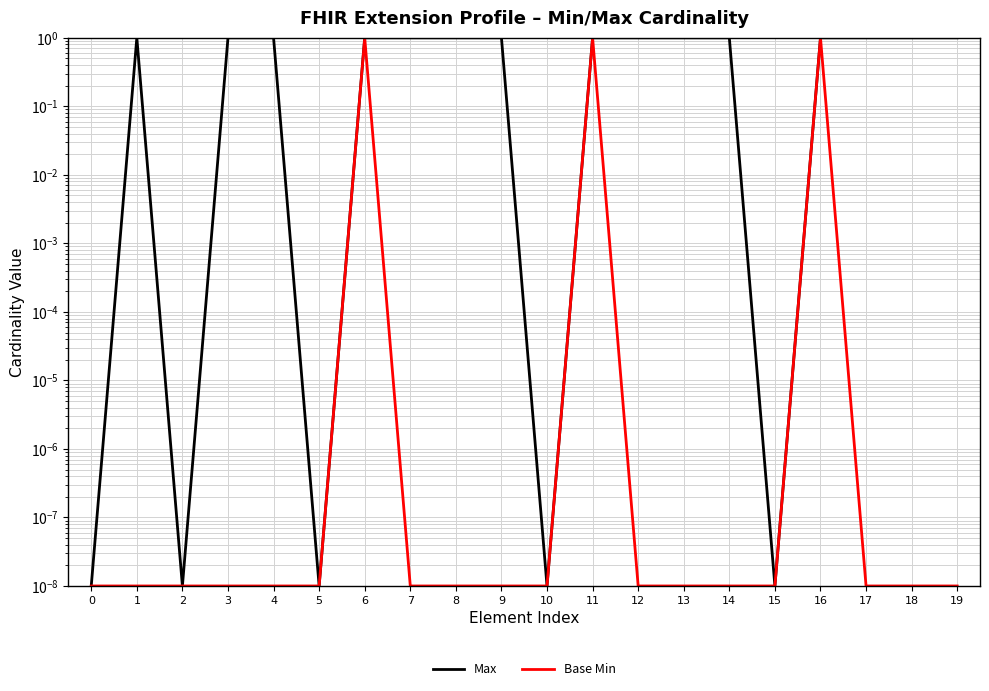

What are all the series names shown in the legend?

Max, Base Min